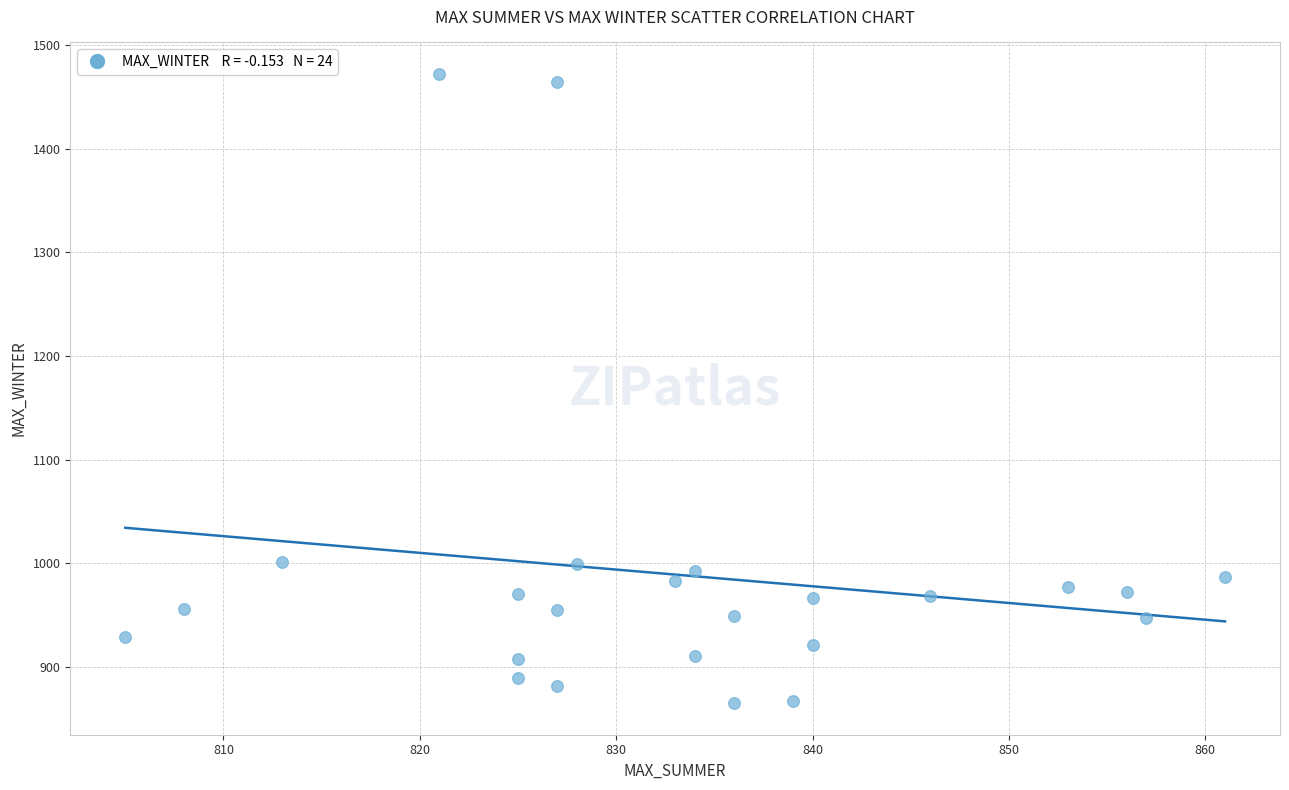

What is the range of Y values (max minus min)?

607